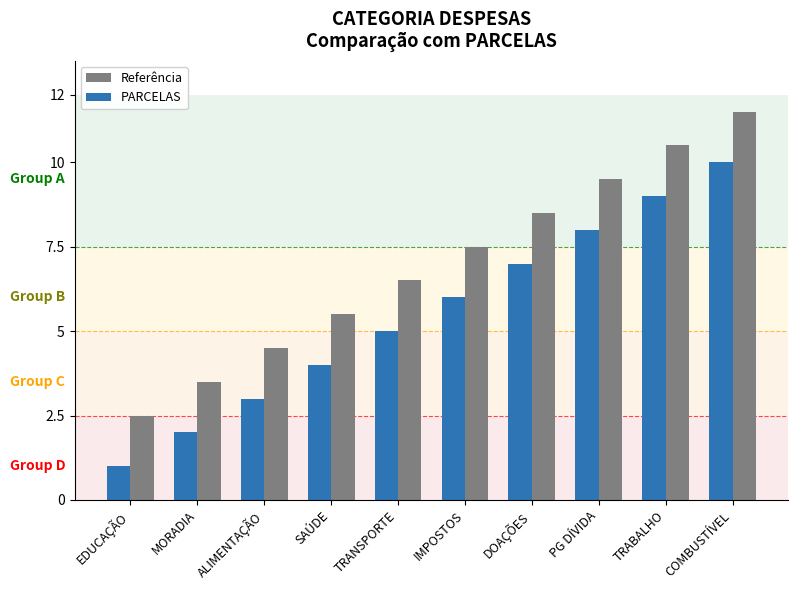

What is the label of the 5th bar from the left?

TRANSPORTE